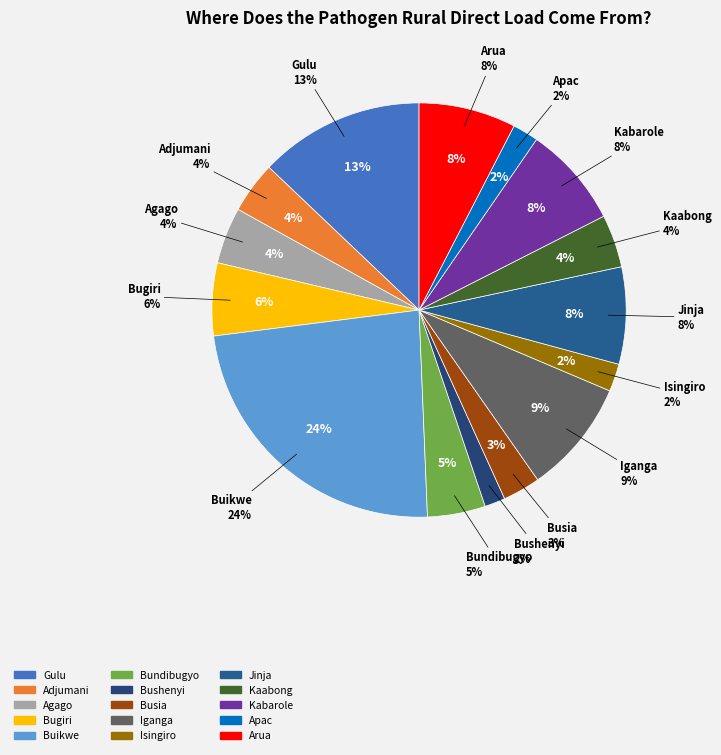

Rank the categories by value from highest to lowest.

Buikwe, Gulu, Iganga, Kabarole, Arua, Jinja, Bugiri, Bundibugyo, Agago, Kaabong, Adjumani, Busia, Isingiro, Apac, Bushenyi